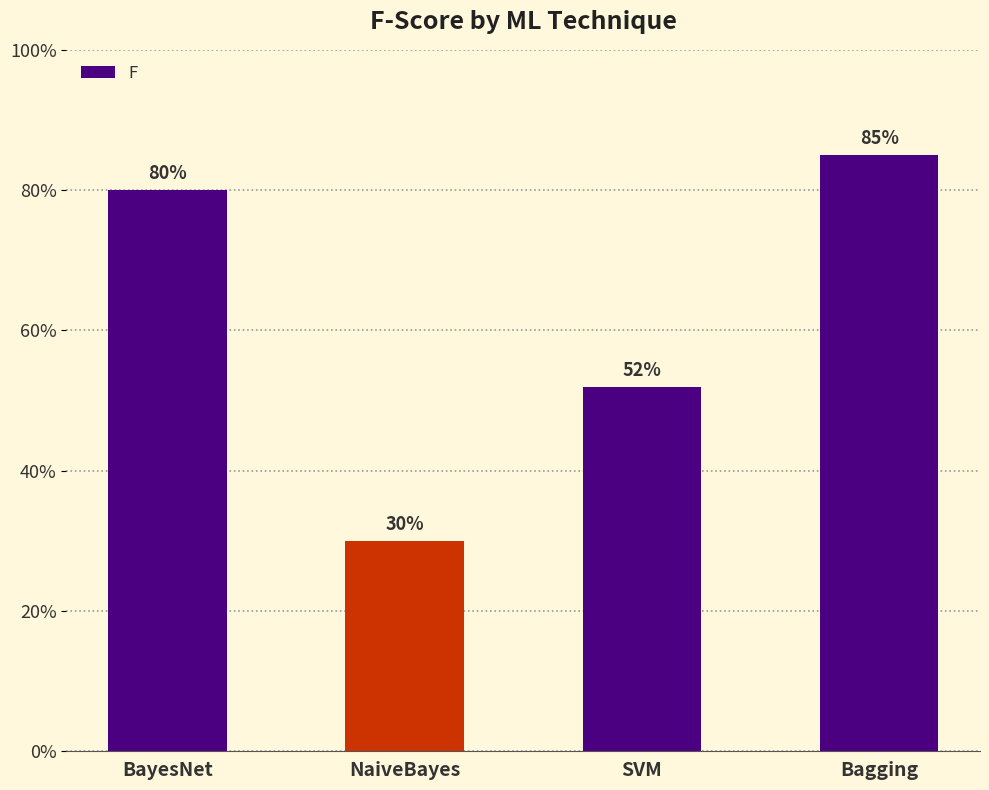

Are the bars horizontal?

No